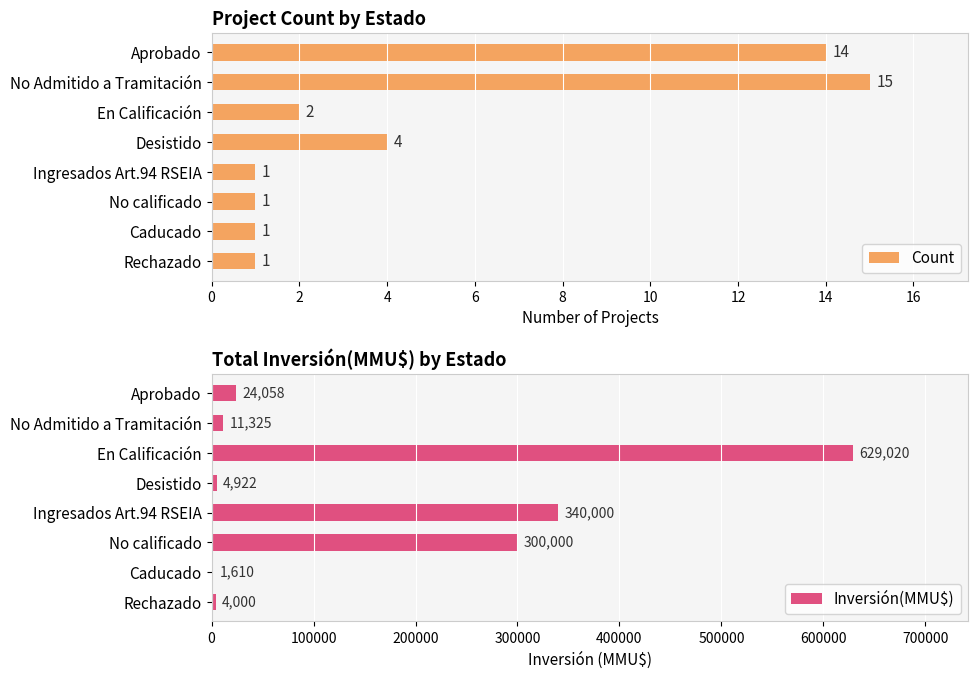

What is the sum of all Inversión(MMU$) values?

1314935